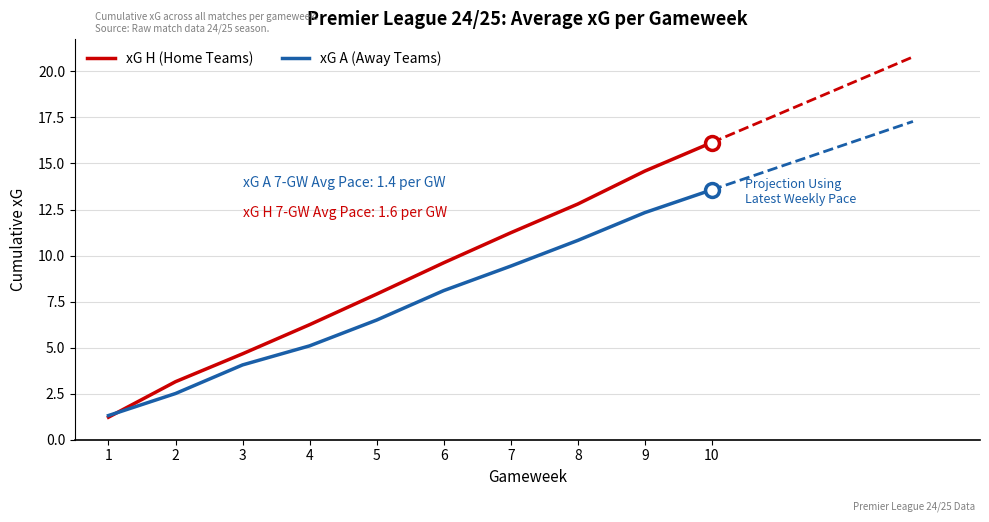

Reading left to right, list all the values displayed in this chart.

xG H (Home Teams): 1.2	3.2	4.7	6.2	7.9	9.6	11.2	12.8	14.6	16.1
xG A (Away Teams): 1.3	2.5	4.1	5.1	6.5	8.1	9.4	10.8	12.3	13.6